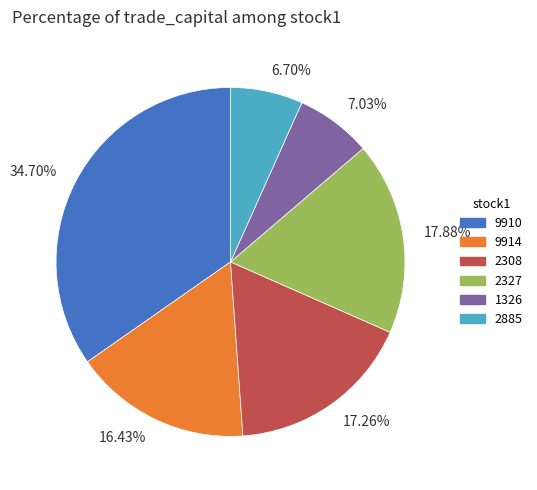

Count the number of slices in the pie.

6